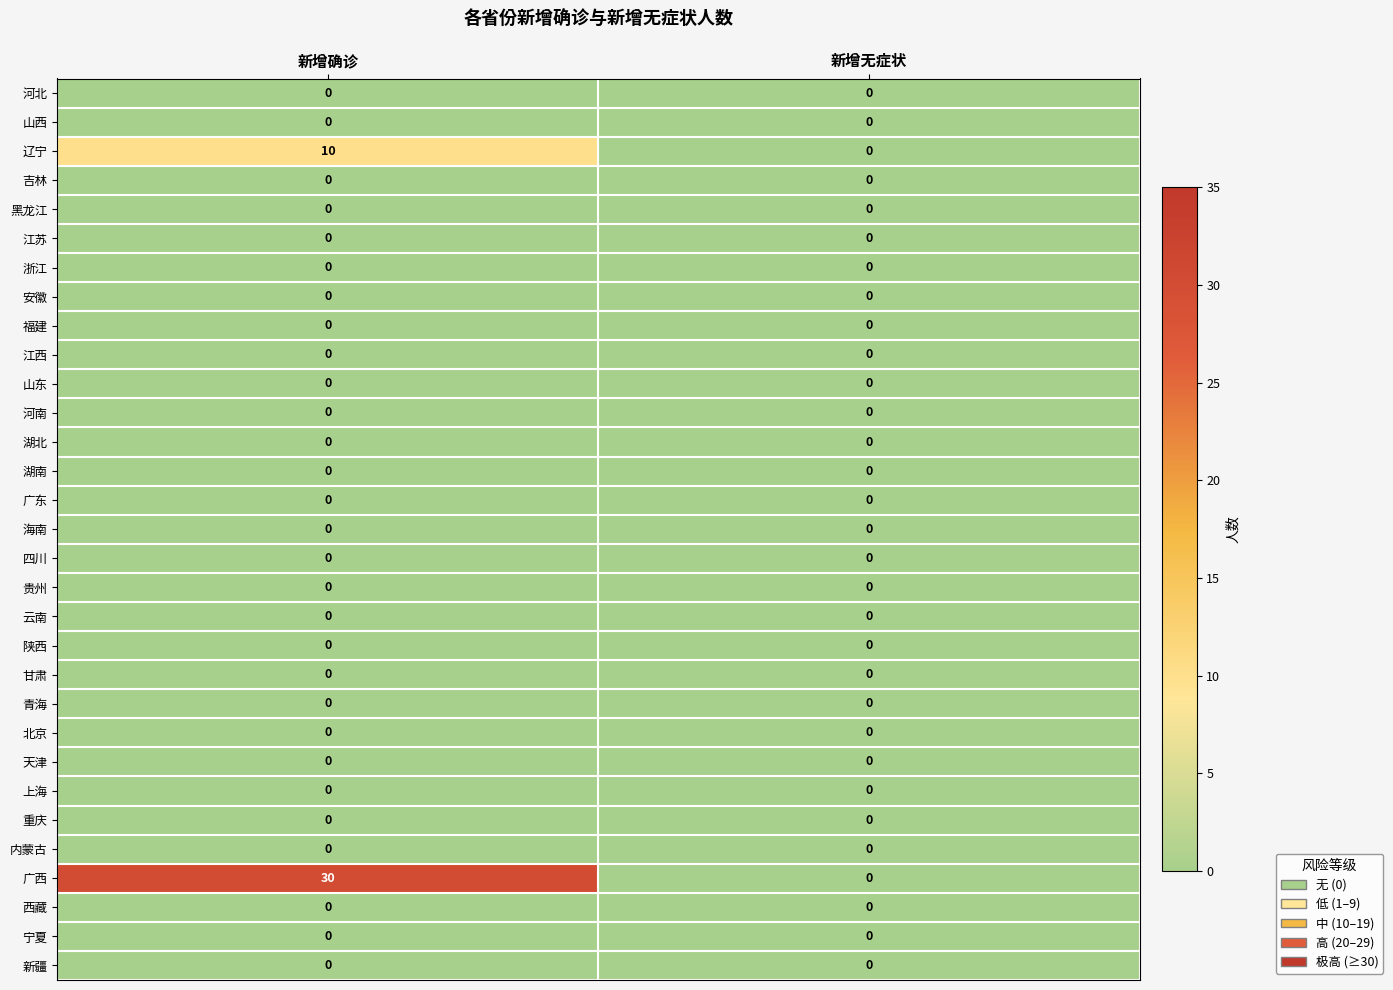

Which series has the largest range (max minus min)?

广西